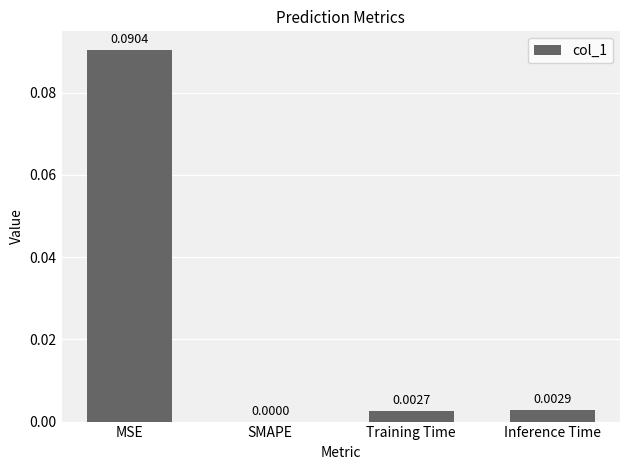

Which has a higher value, SMAPE or Inference Time?

Inference Time